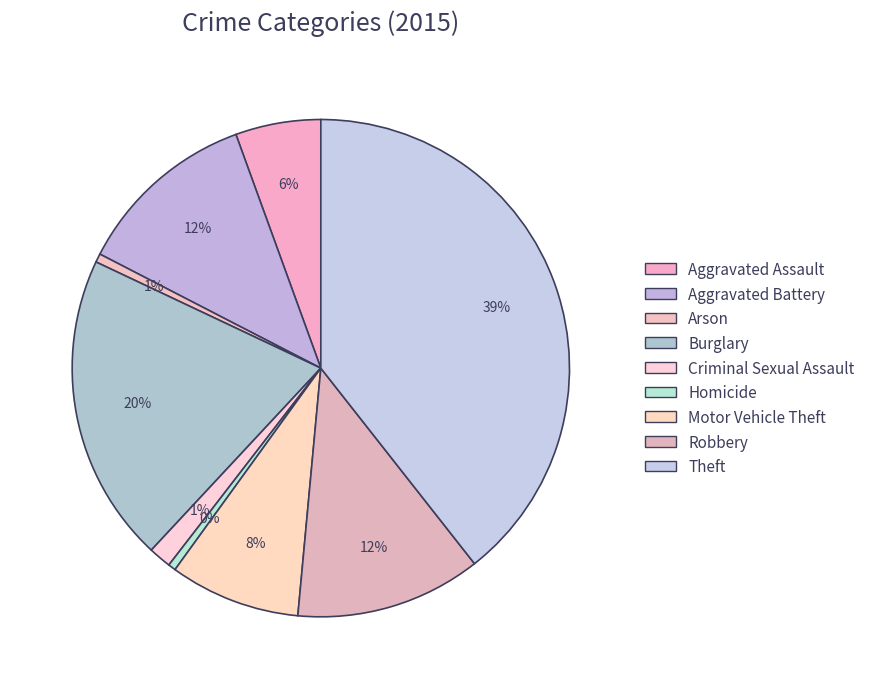

Which slice is the largest?

Theft